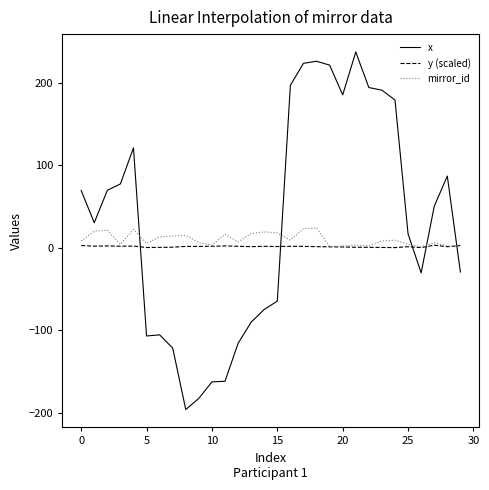

Rank the series by their maximum value, from lowest to highest.

y (scaled), mirror_id, x